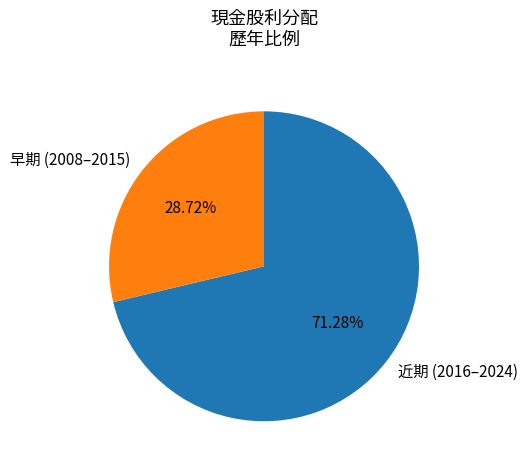

Which category has the biggest portion of the pie?

近期 (2016–2024)